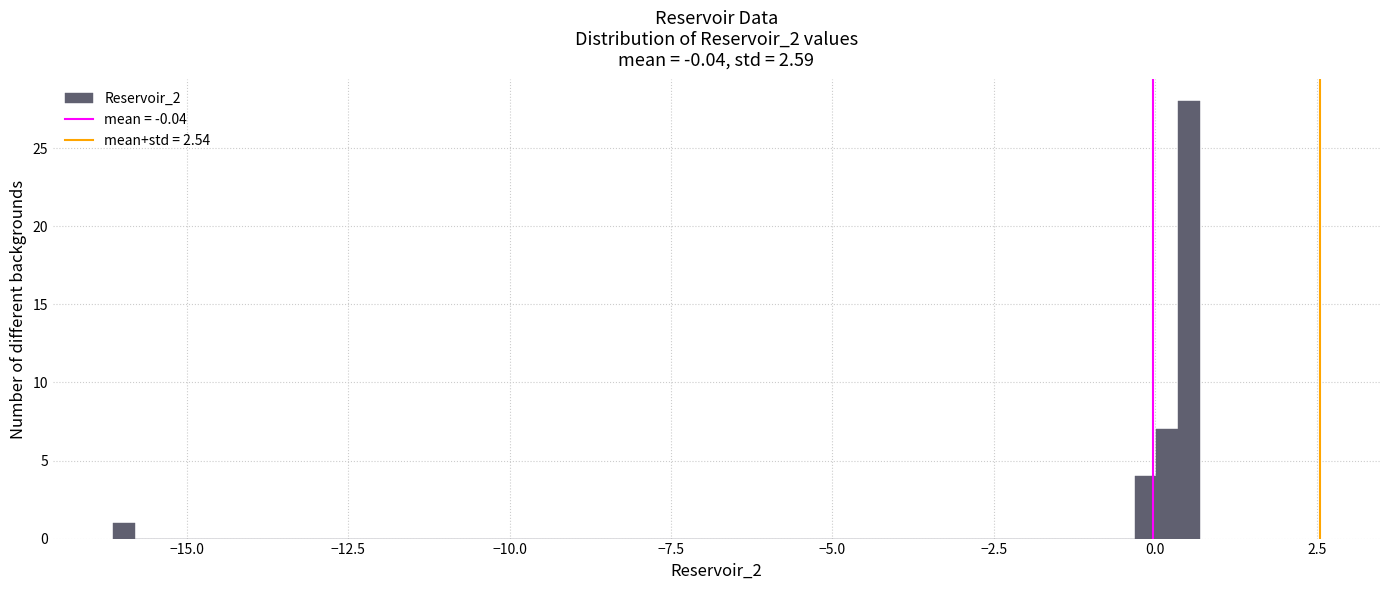

Around what value on the x-axis is the tallest bar? Give the approximate position of its centre, as read against the axis.

0.5